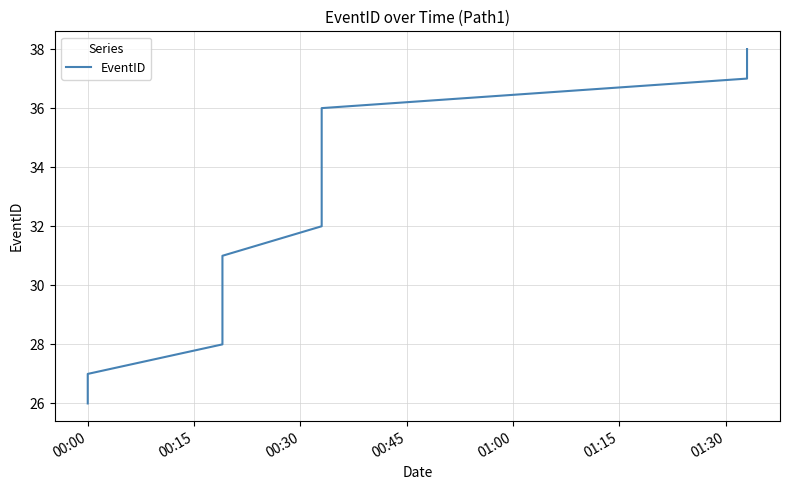

Which label corresponds to the smallest value in the chart?

00:00